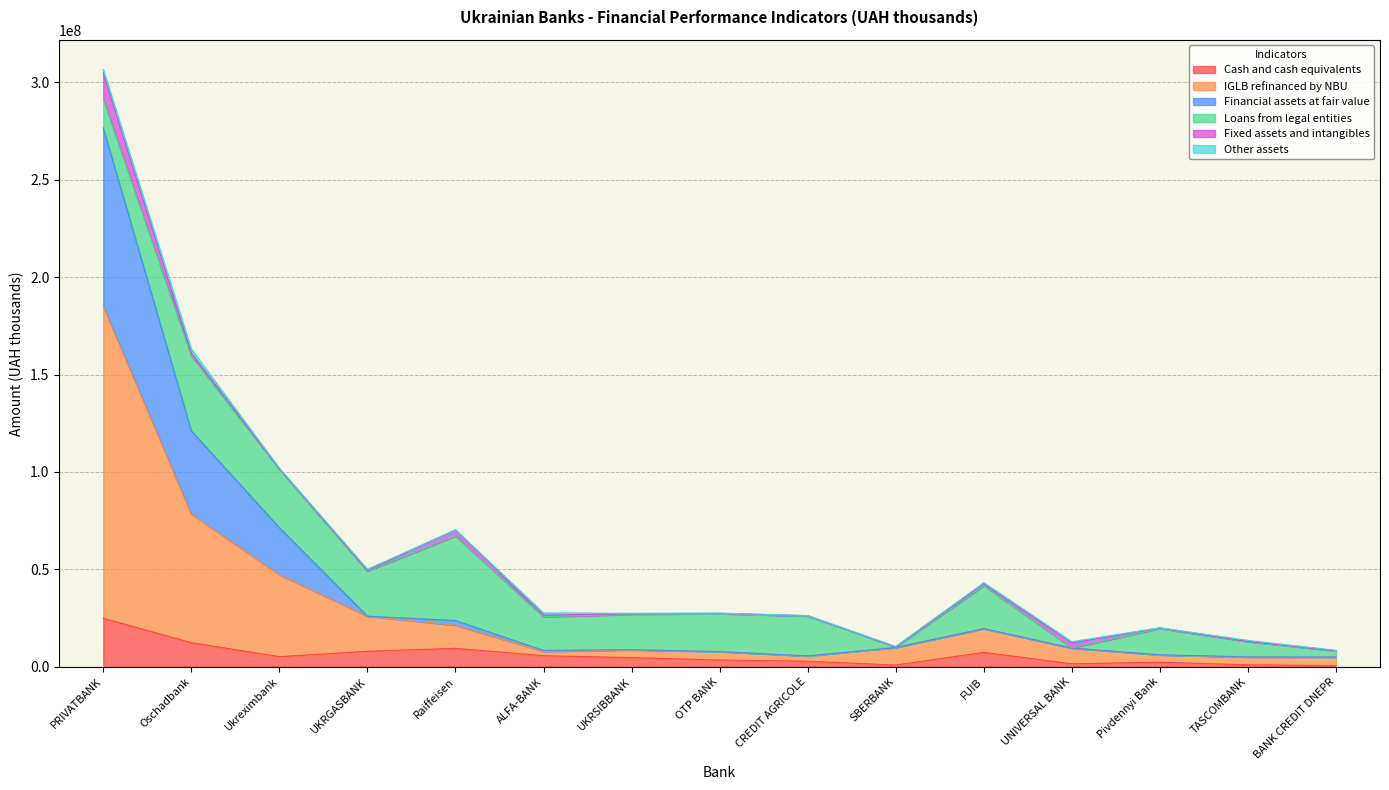

At which label does Financial assets at fair value first exceed 9568986?

PRIVATBANK